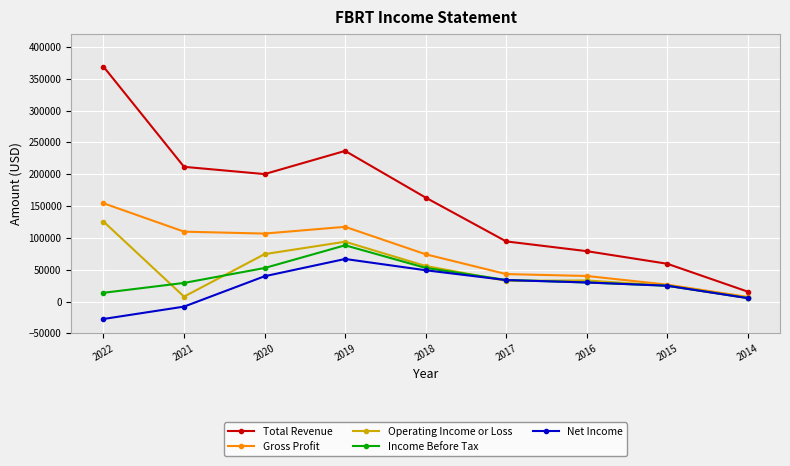

At which category does the chart reach its peak across all series?

2022